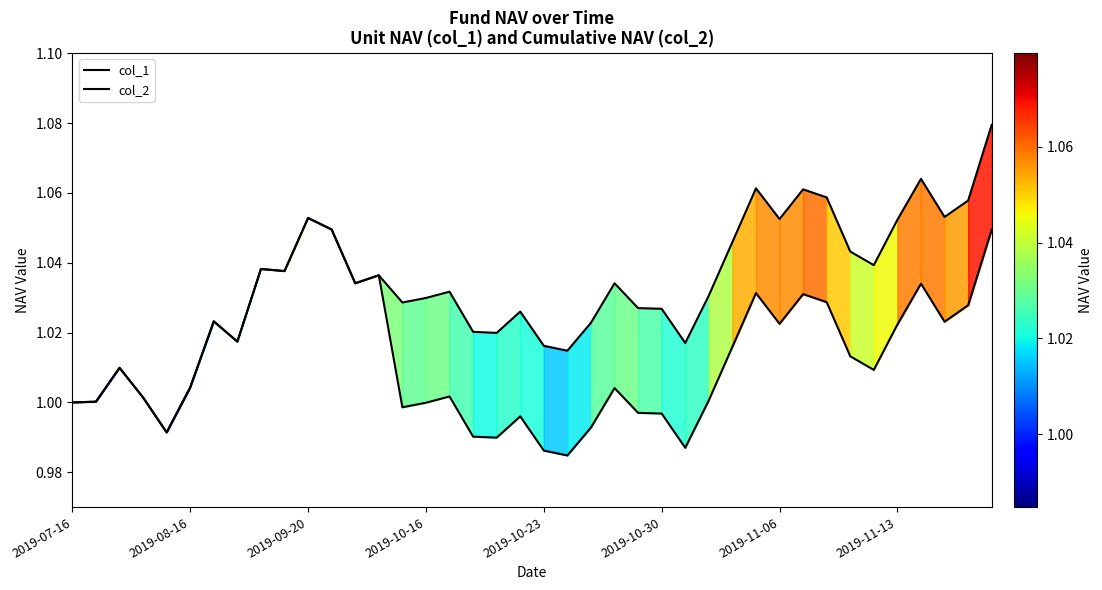

How many lines are shown in the chart?

2